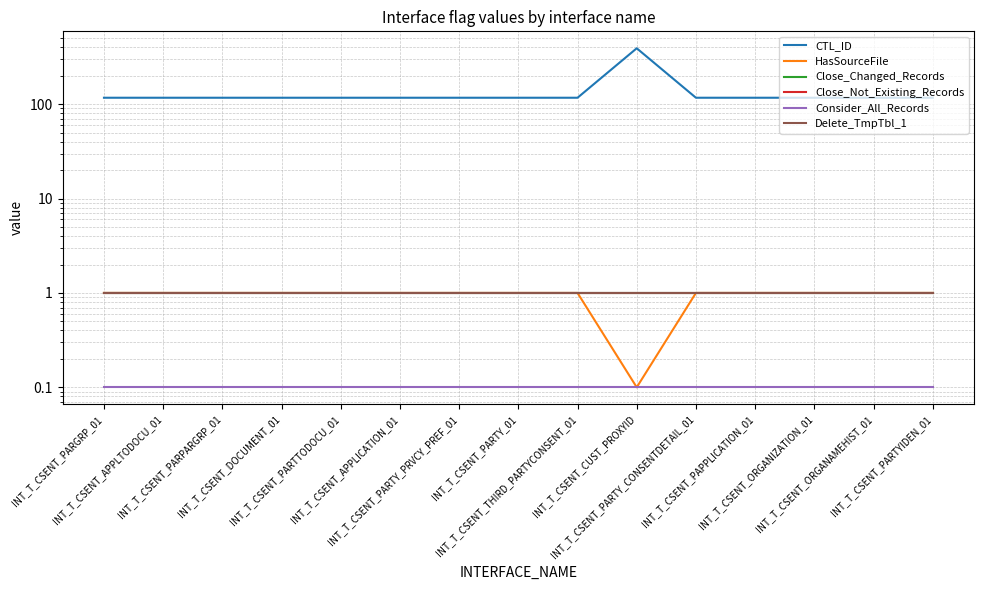

True or false: Close_Not_Existing_Records and CTL_ID cross at least once.

False